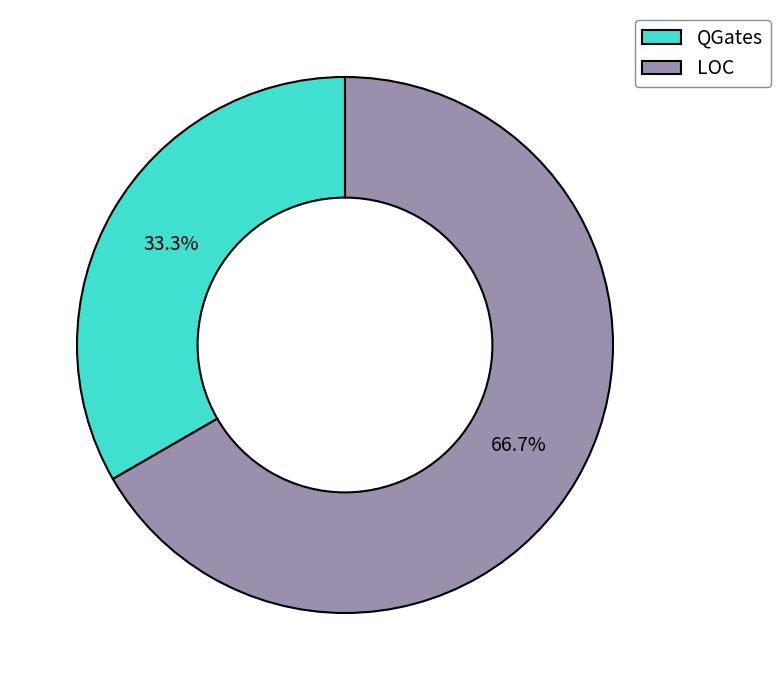

What percentage is the LOC slice, to the nearest percent?

67%